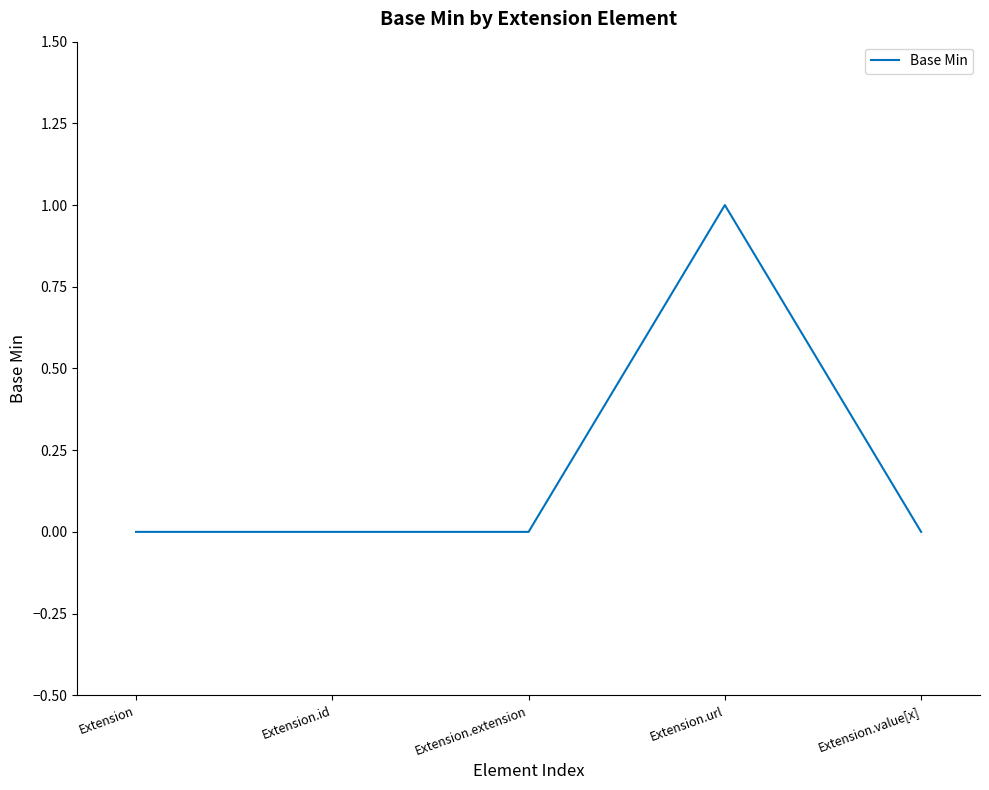

How many lines are shown in the chart?

1